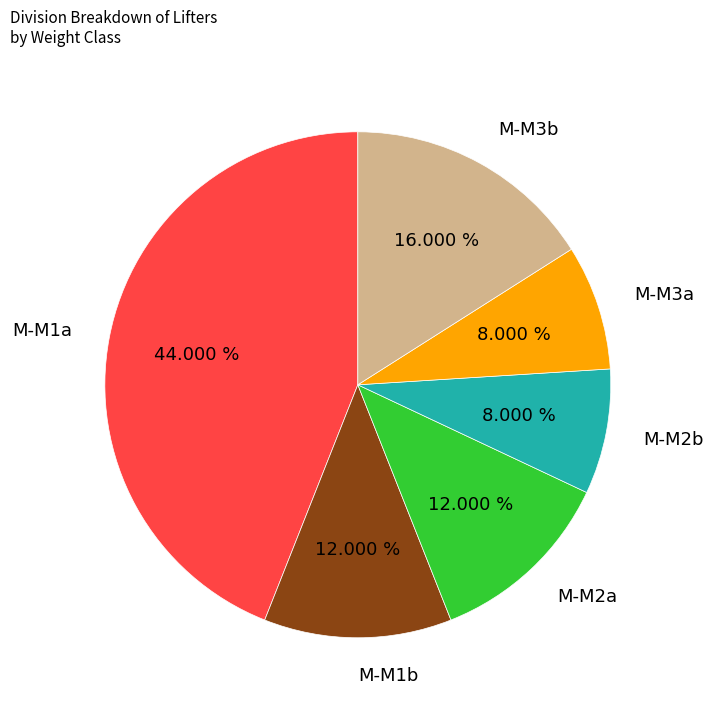

What is the total percentage of M-M2b and M-M3a?

16.0%